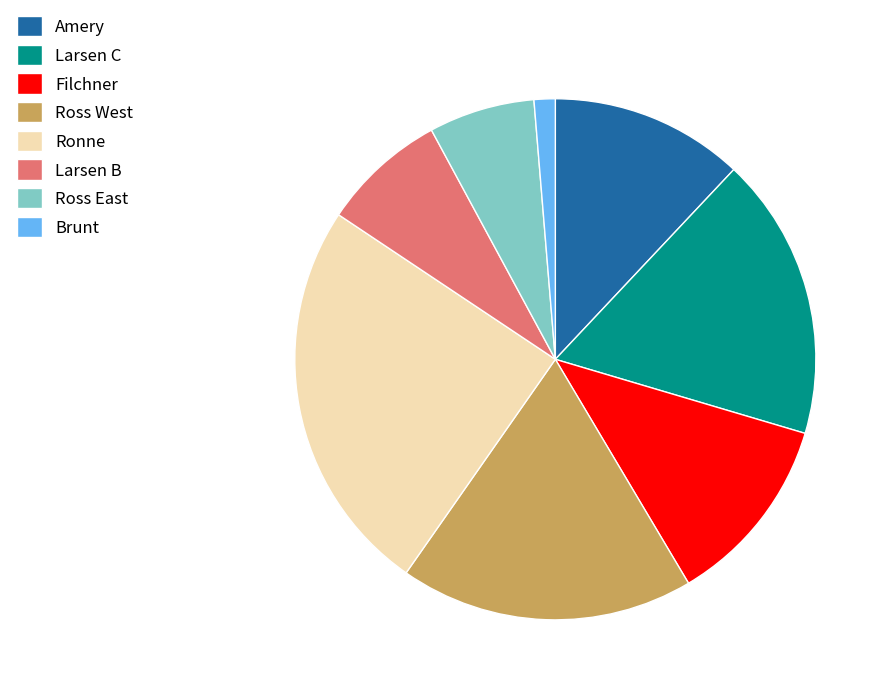

Is Brunt the majority of the pie?

No